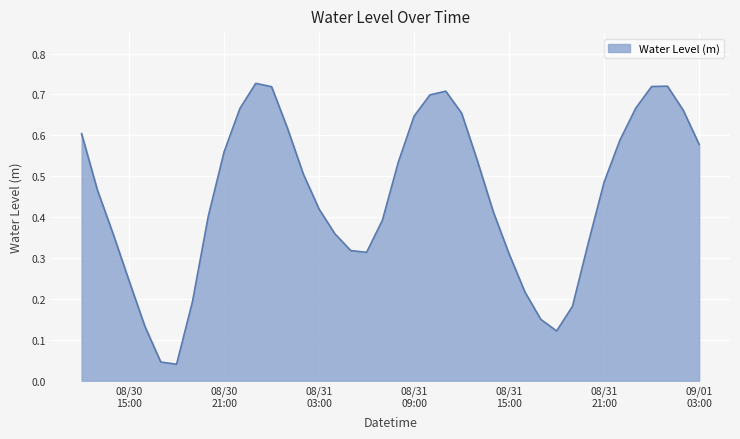

What is the average value?

0.5